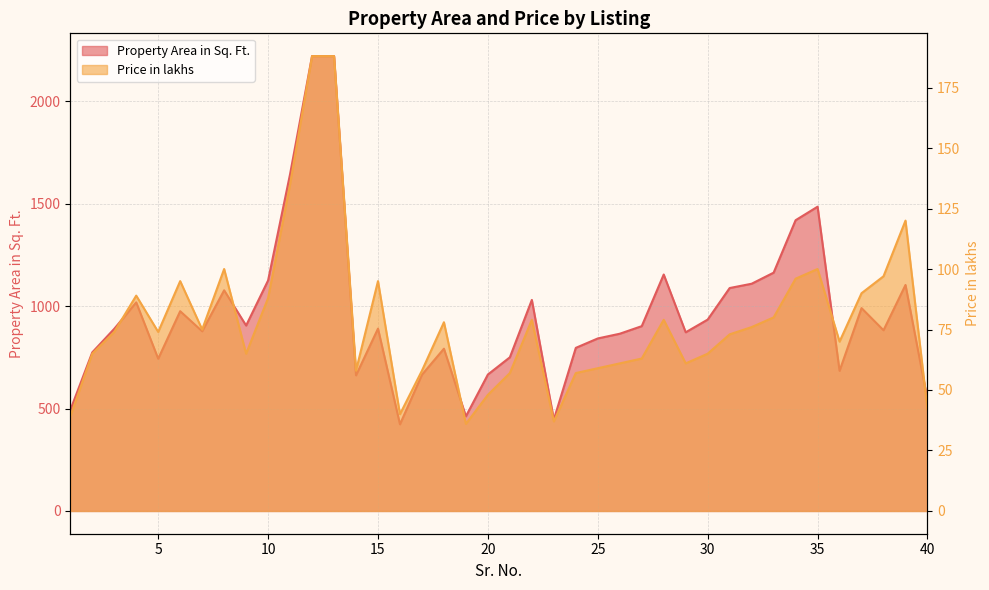

How many interior local valleys does the Property Area in Sq. Ft. series have?

10